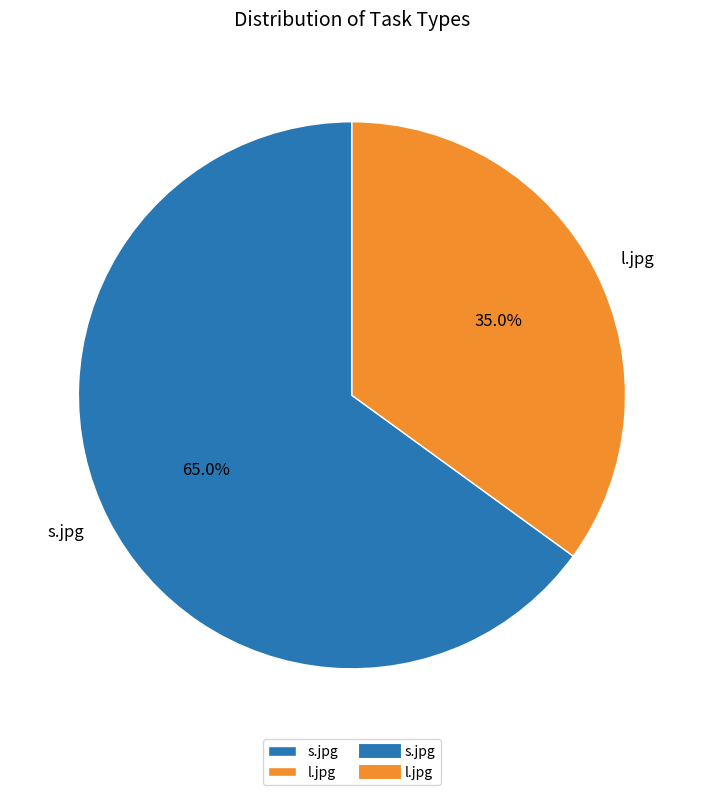

To the nearest percent, what is the difference between the largest and smallest slice percentages?

30%